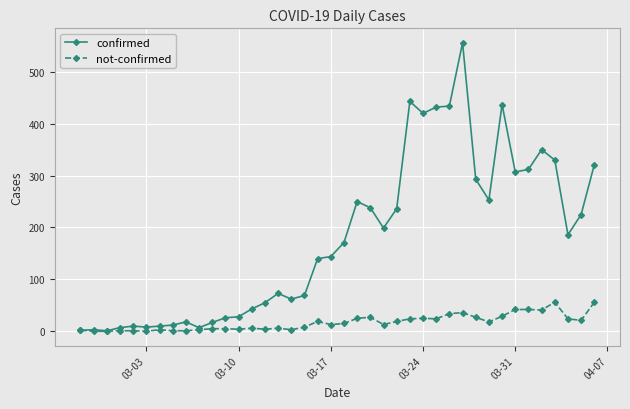

How many categories are shown in the chart?

40